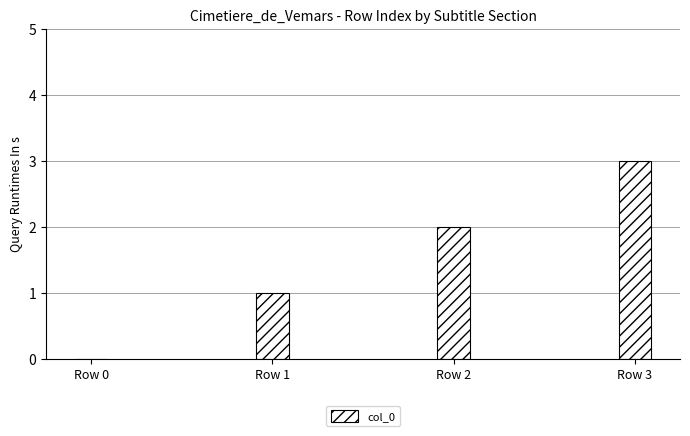

Does the chart contain stacked bars?

No